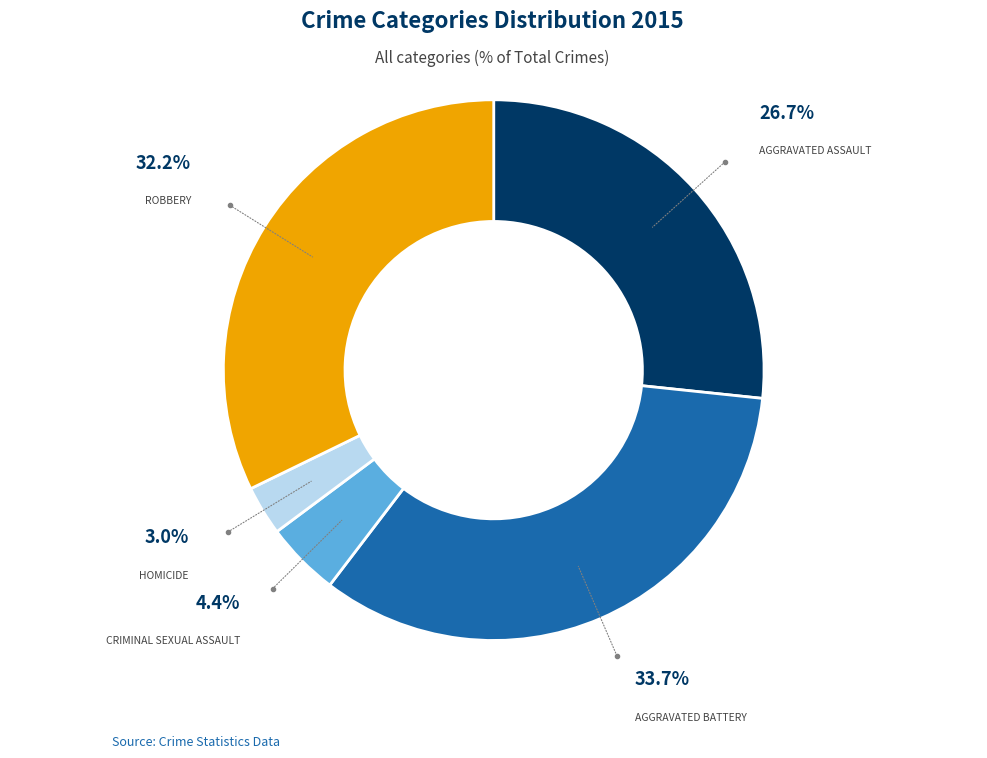

How many slices are in this pie chart?

5